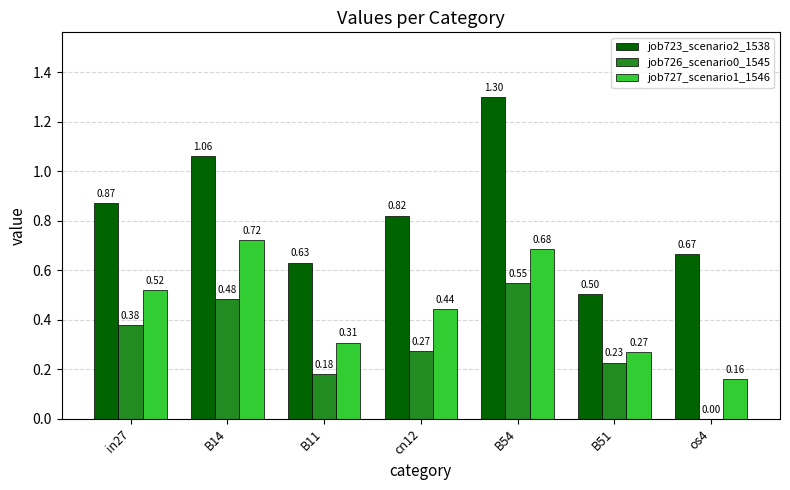

At which category is the sum across all series the highest?

B54